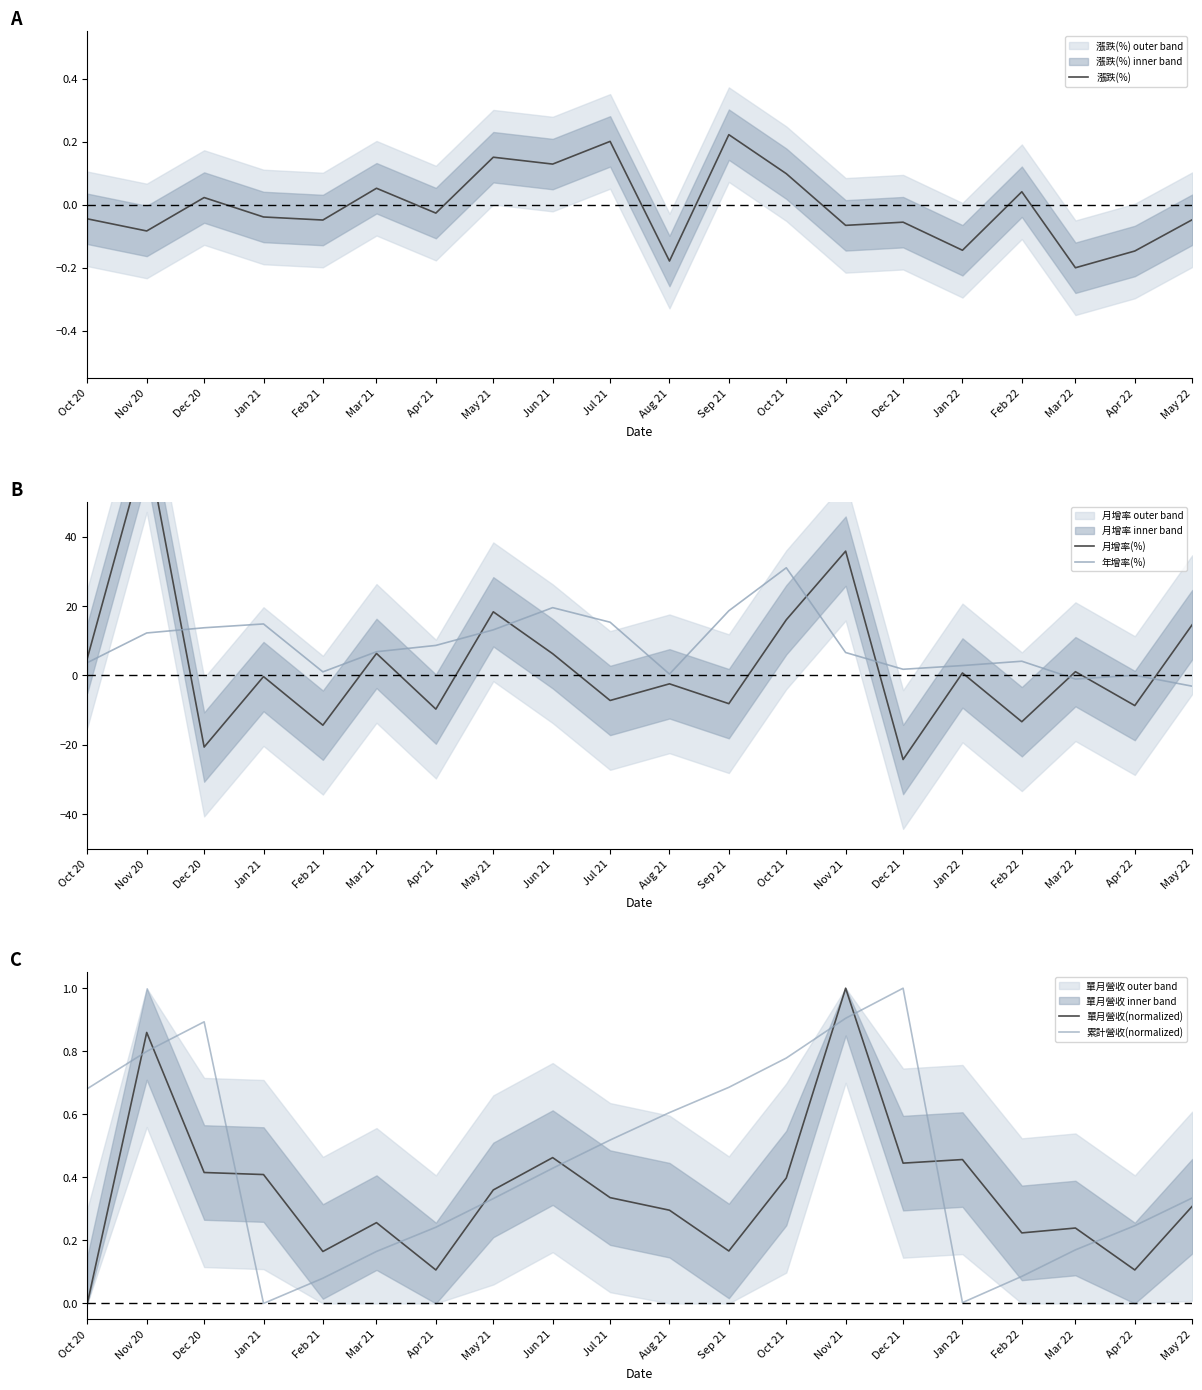

Count the number of categories in the chart.

20